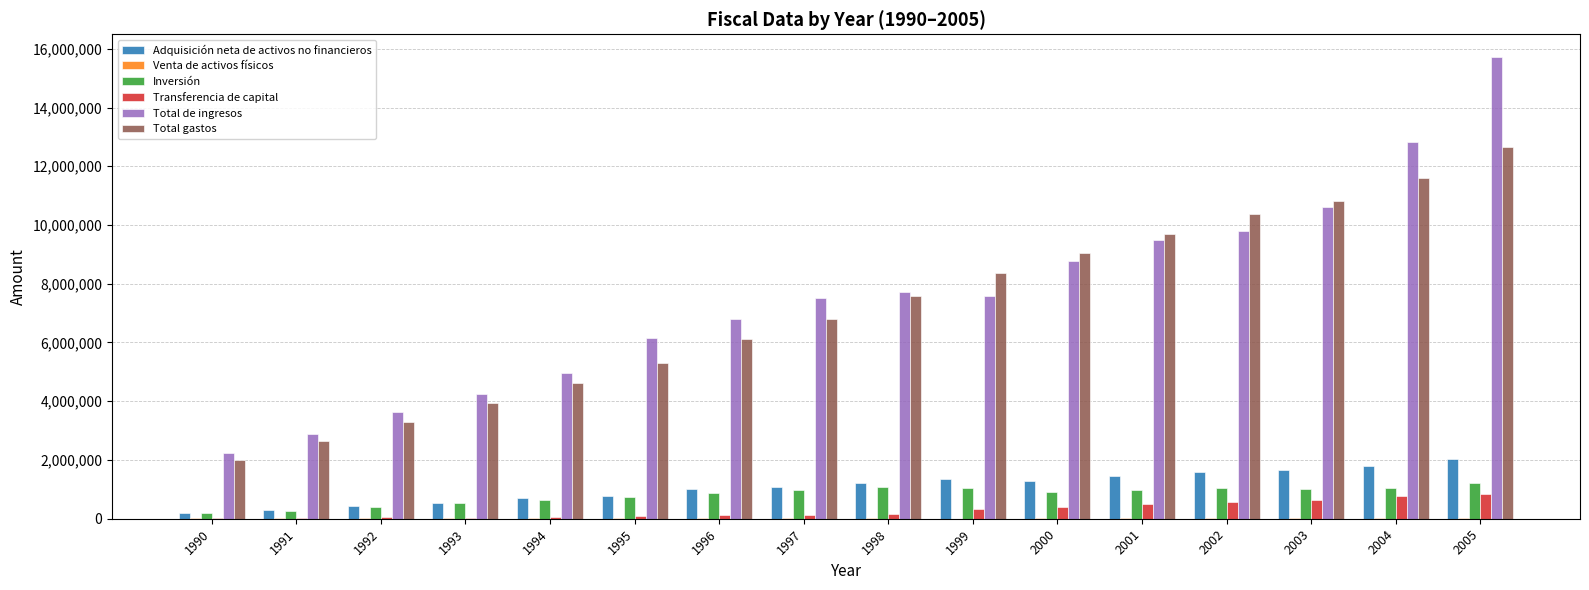

What is the spread (max minus min) of values at 2000?

9036979